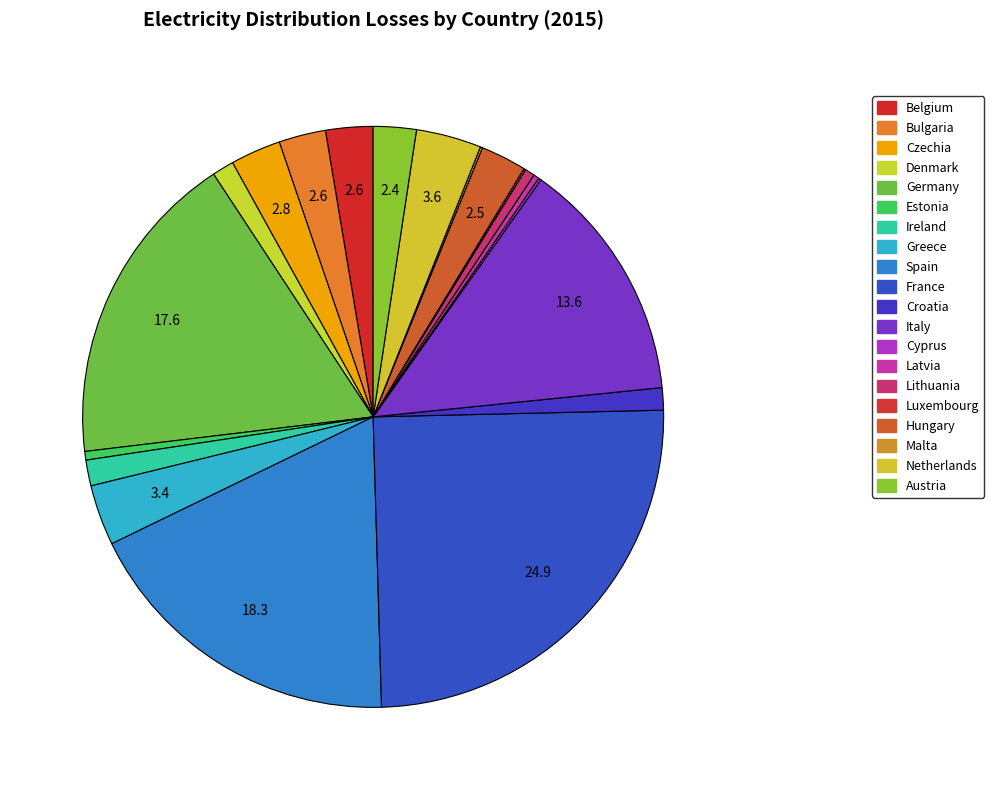

Is there a majority slice in this chart?

No